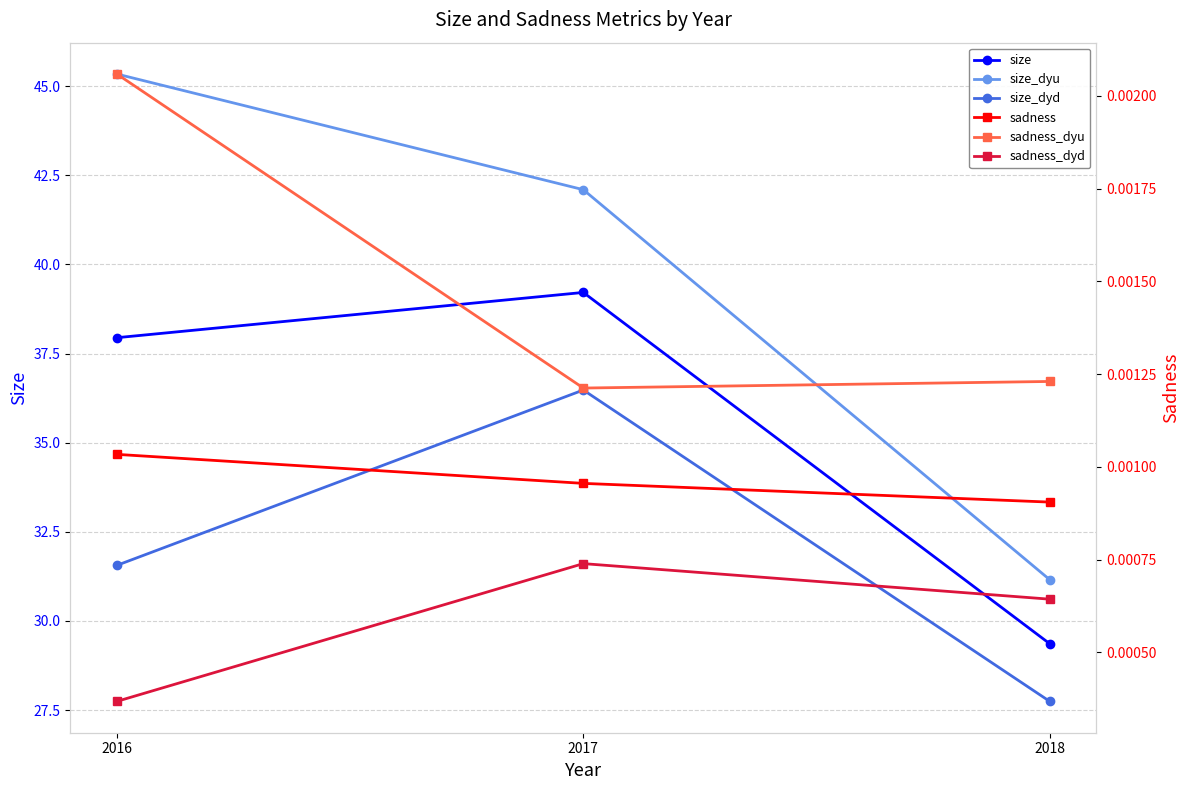

What is the difference between the highest and lowest values at 2017?

42.1